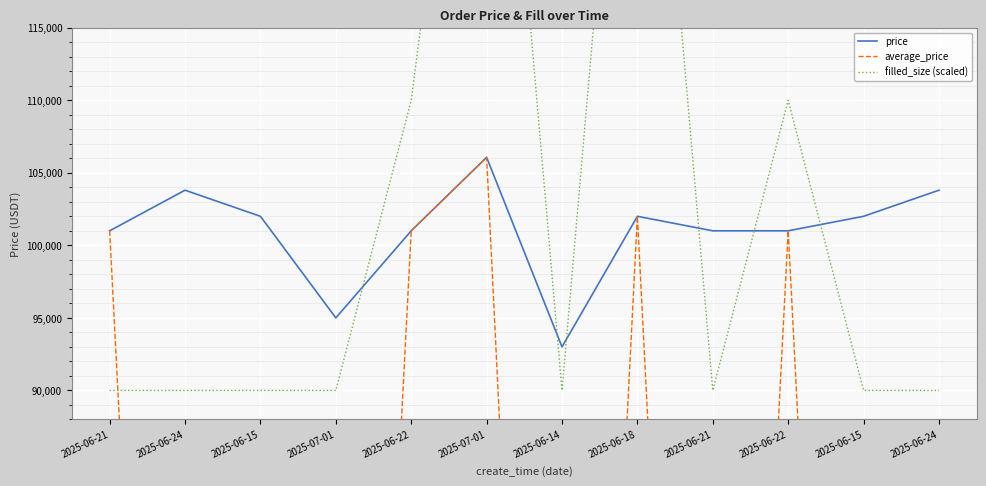

True or false: price has a value of 95000.1 at 2025-07-01.

True